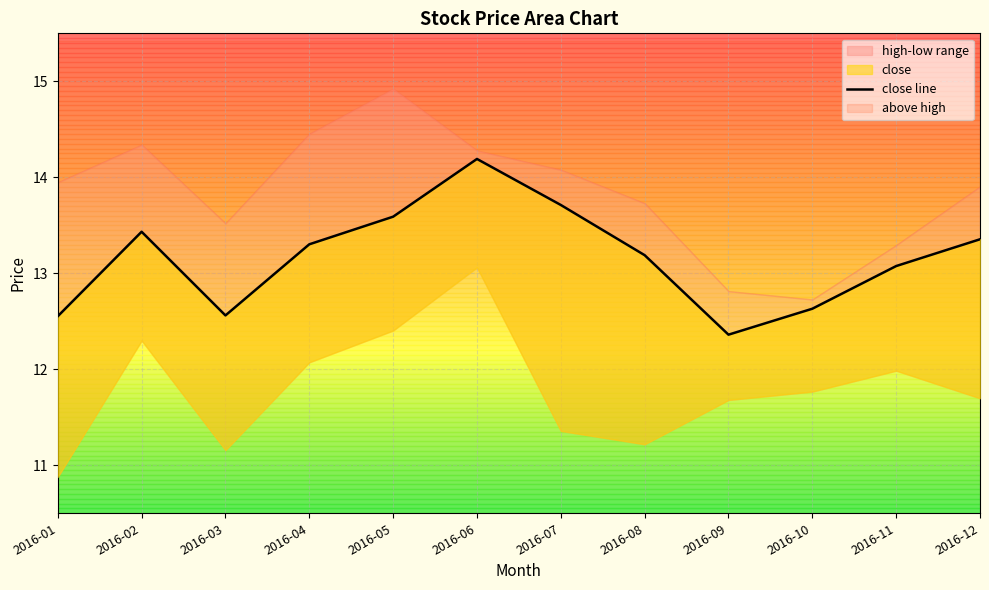

Reading right to left, extract all data points from this chart.

2016-12=13.4	2016-11=13.1	2016-10=12.6	2016-09=12.4	2016-08=13.2	2016-07=13.7	2016-06=14.2	2016-05=13.6	2016-04=13.3	2016-03=12.6	2016-02=13.4	2016-01=12.6